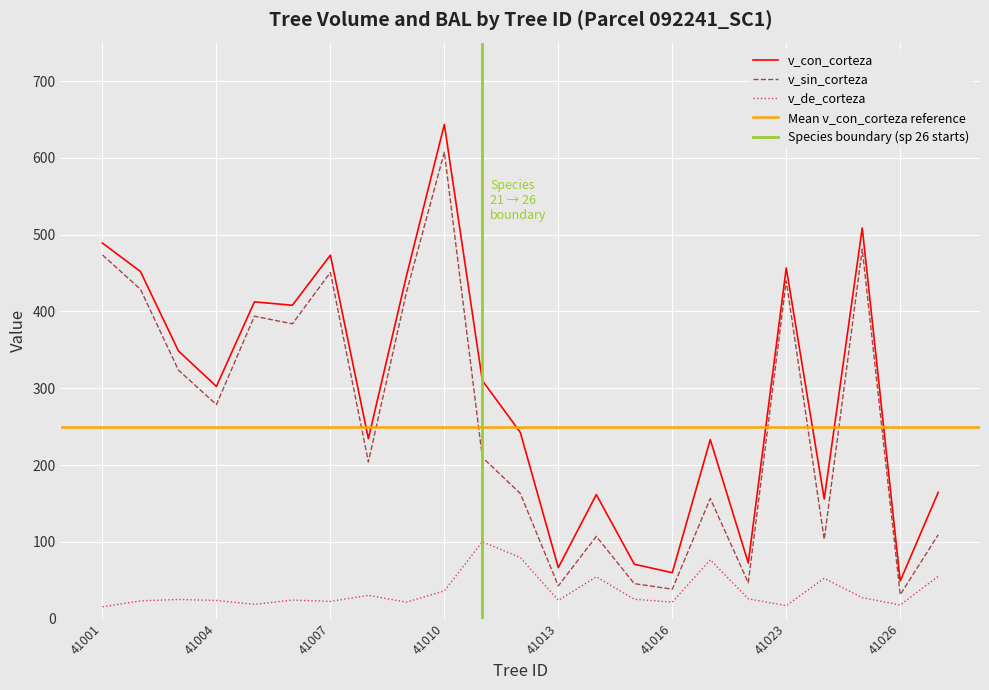

How many interior local peaks does the v_sin_corteza series have?

7